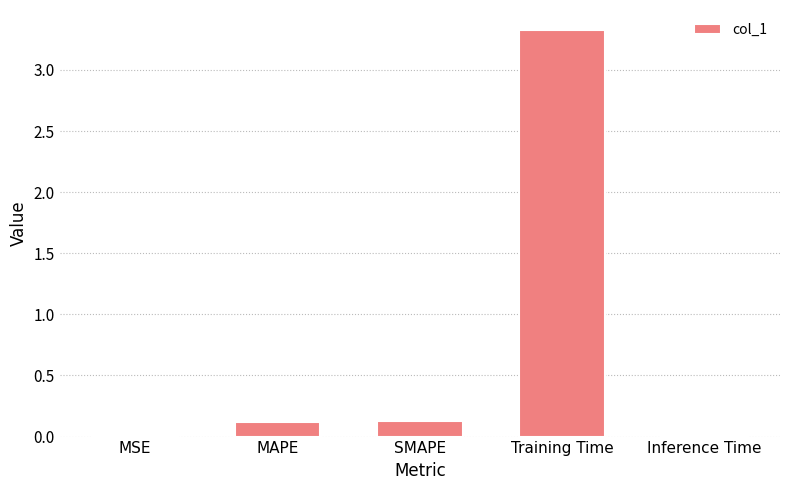

Which label corresponds to the largest value in the chart?

Training Time